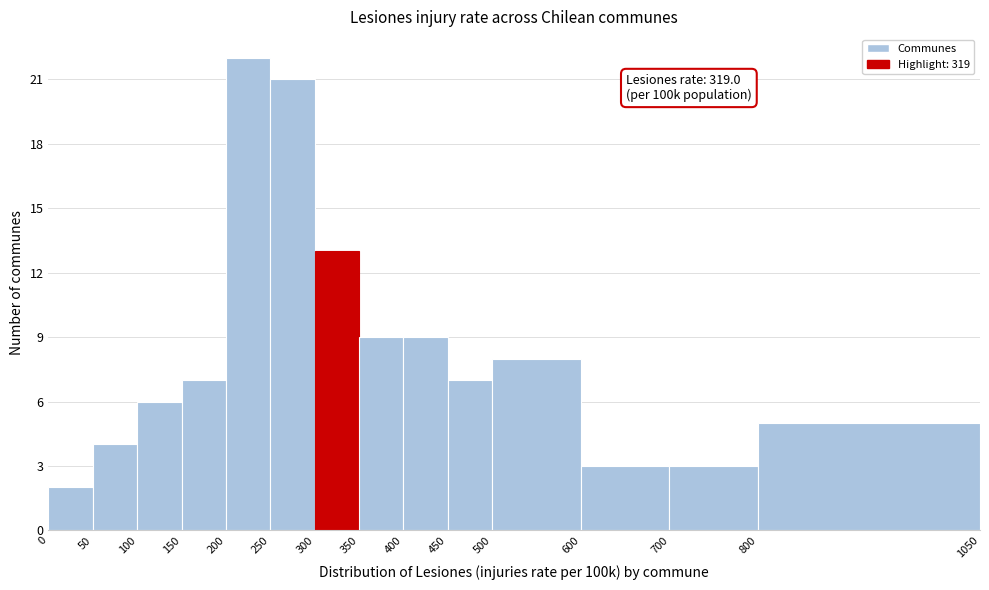

Over which range of the x-axis is the bar tallest?

200 to 250